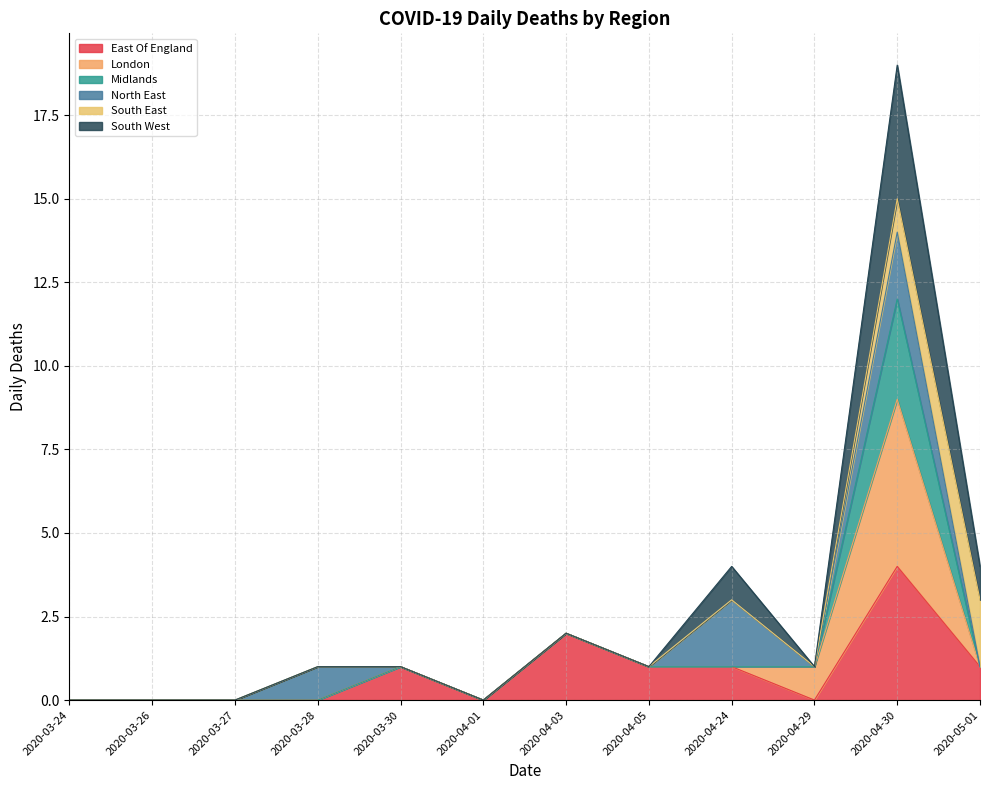

Is the value of South West at 2020-03-24 greater than the value of East Of England at 2020-04-24?

No